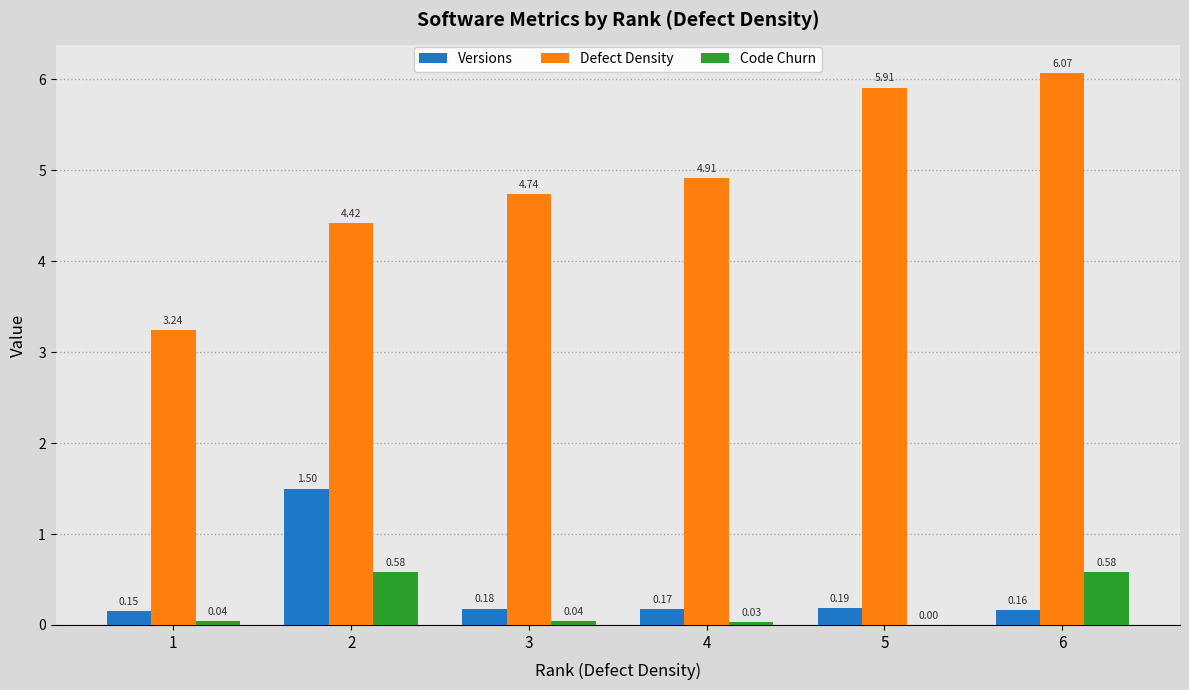

What is the sum of the Defect Density values at 3 and 1?

8.0